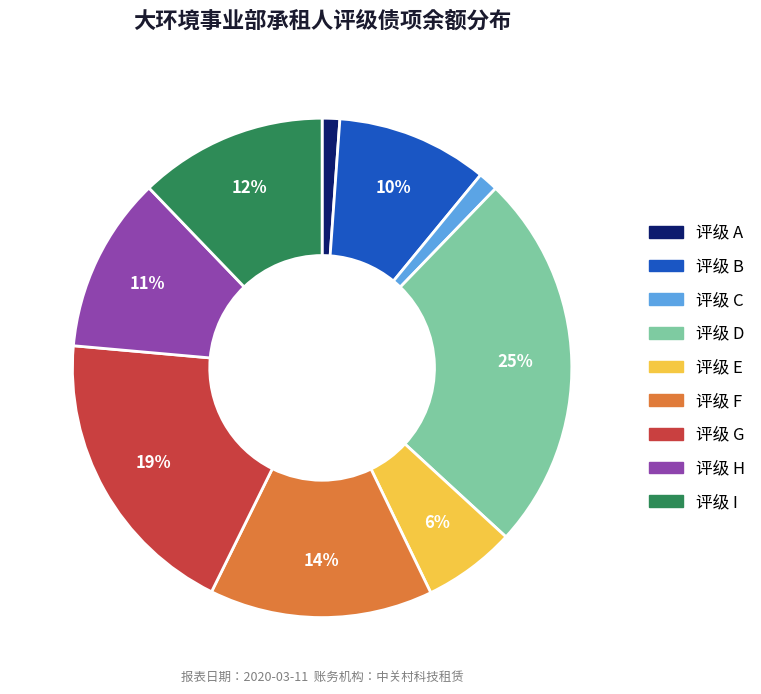

Count the number of slices in the pie.

9